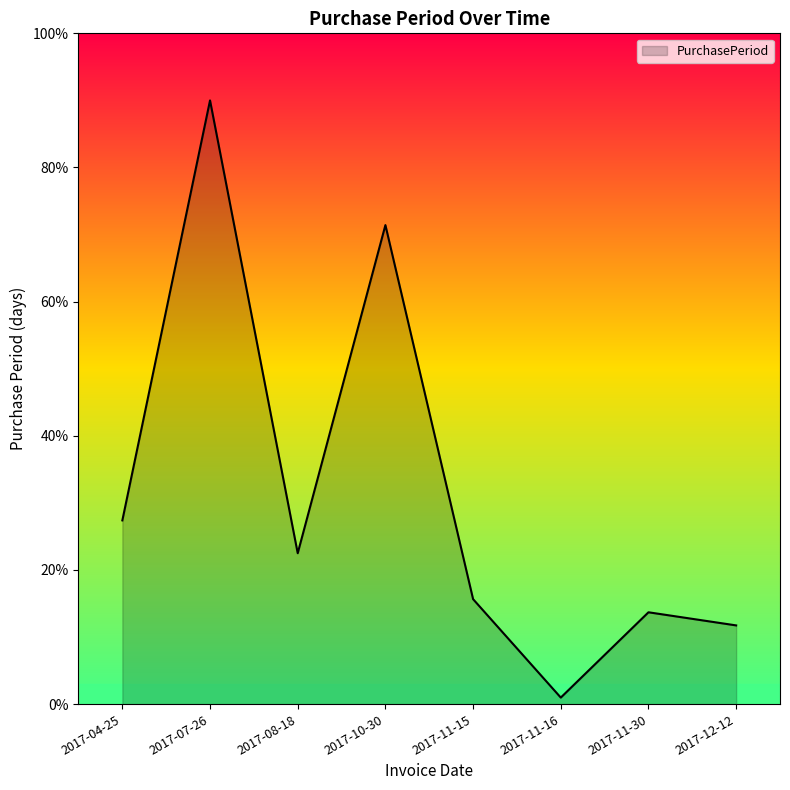

What is the difference between the second highest and minimum values?

70.4